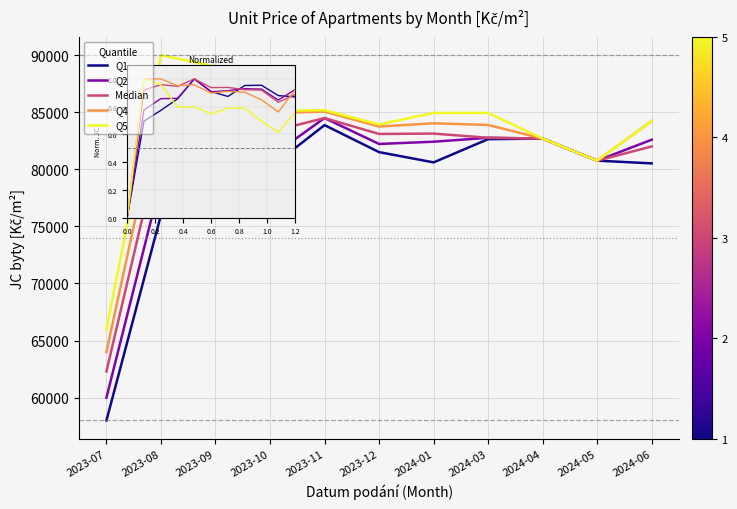

Which category has the lowest value in the Q2 series?

2023-07